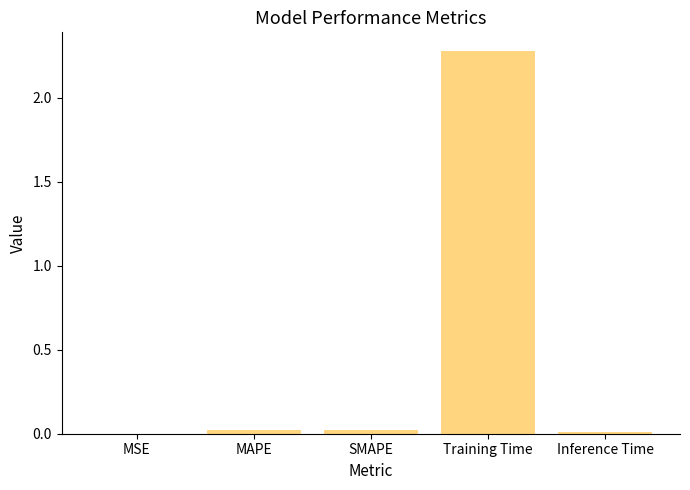

How many data points does each series have?

5